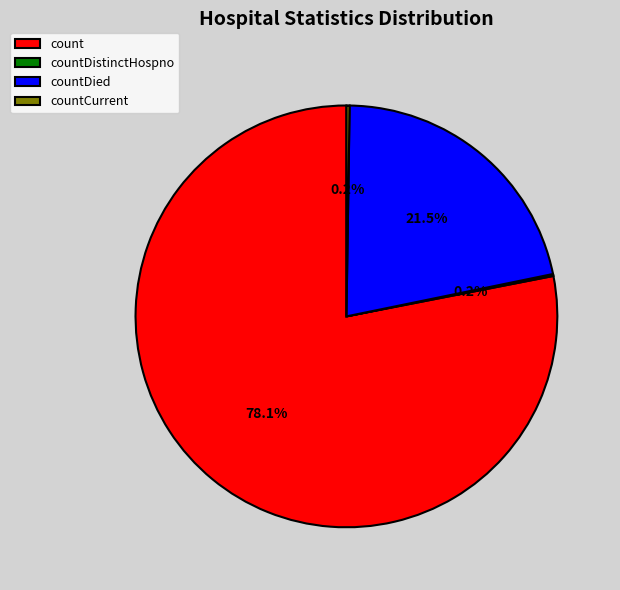

Which category has the biggest portion of the pie?

count